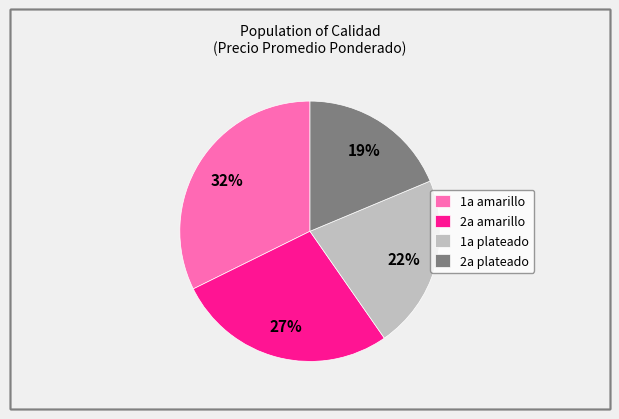

To the nearest percent, what portion does 1a plateado represent?

22%